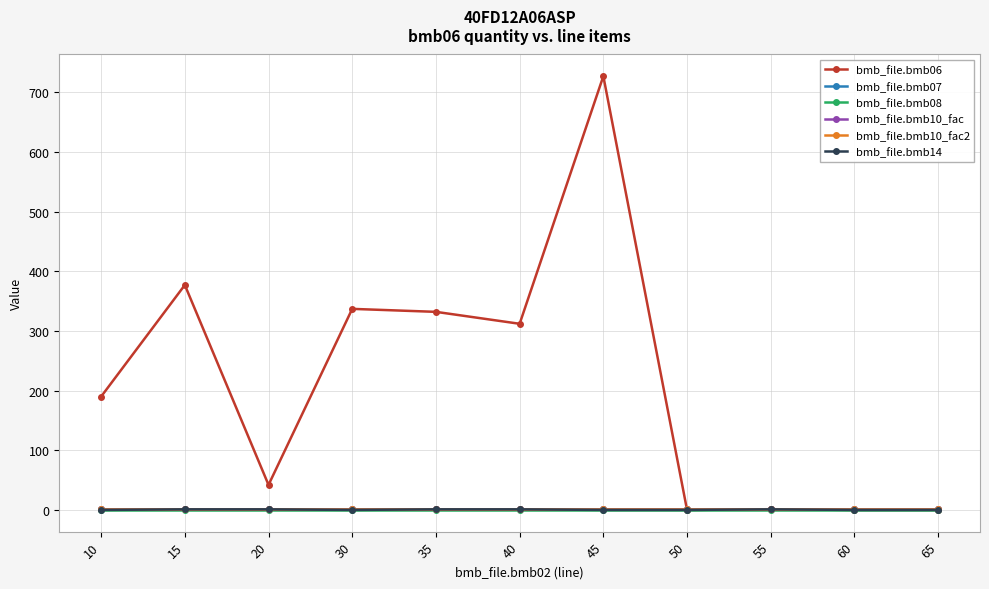

Is this an area chart (filled region under the line)?

No